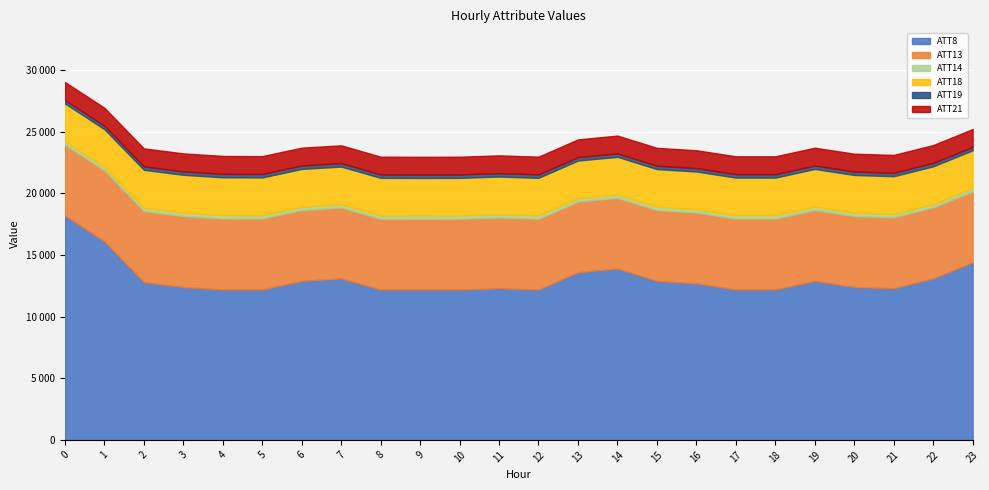

What is the minimum value for ATT21?

1436.4